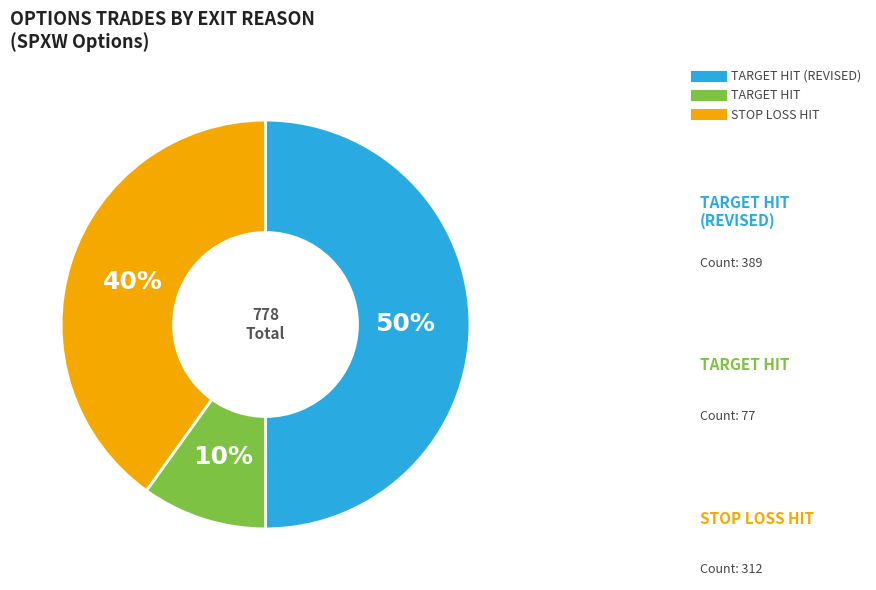

To the nearest percent, what is the difference between the largest and smallest slice percentages?

40%